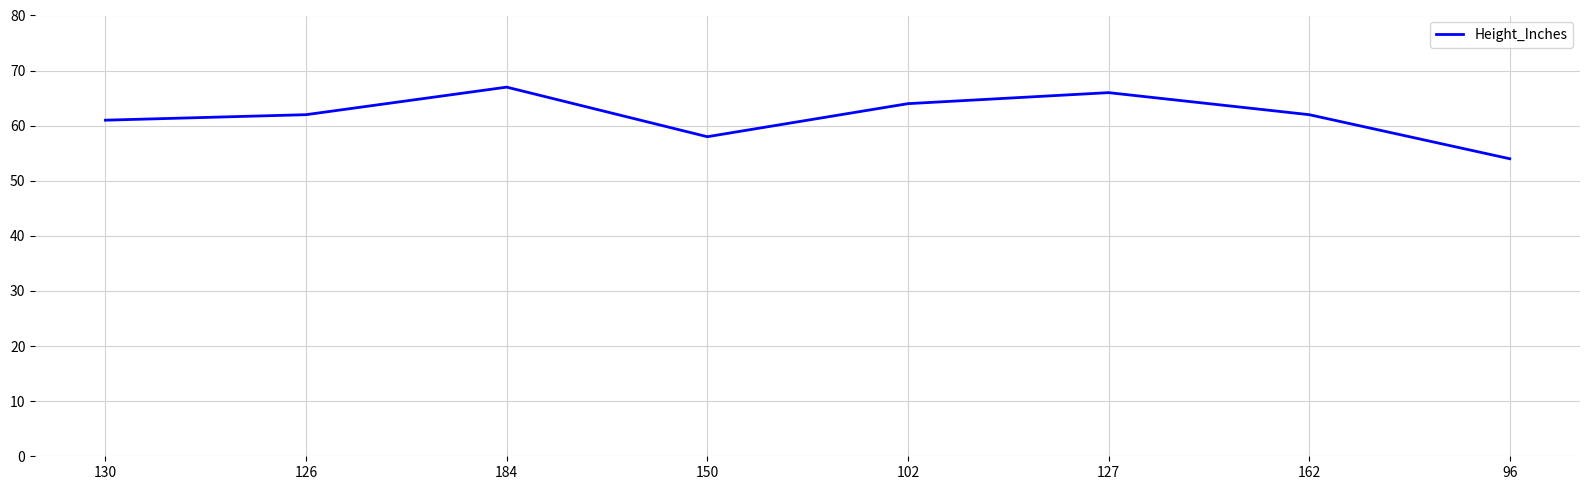

What is the minimum value shown in the chart?

54